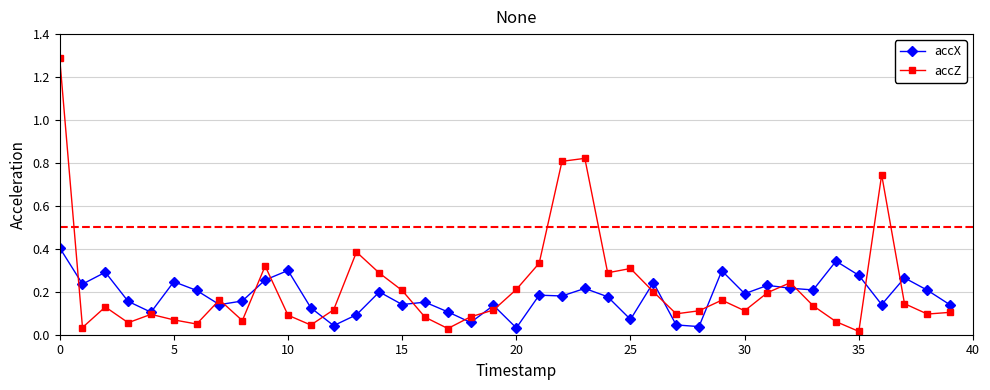

Which series has the widest spread of values?

accZ